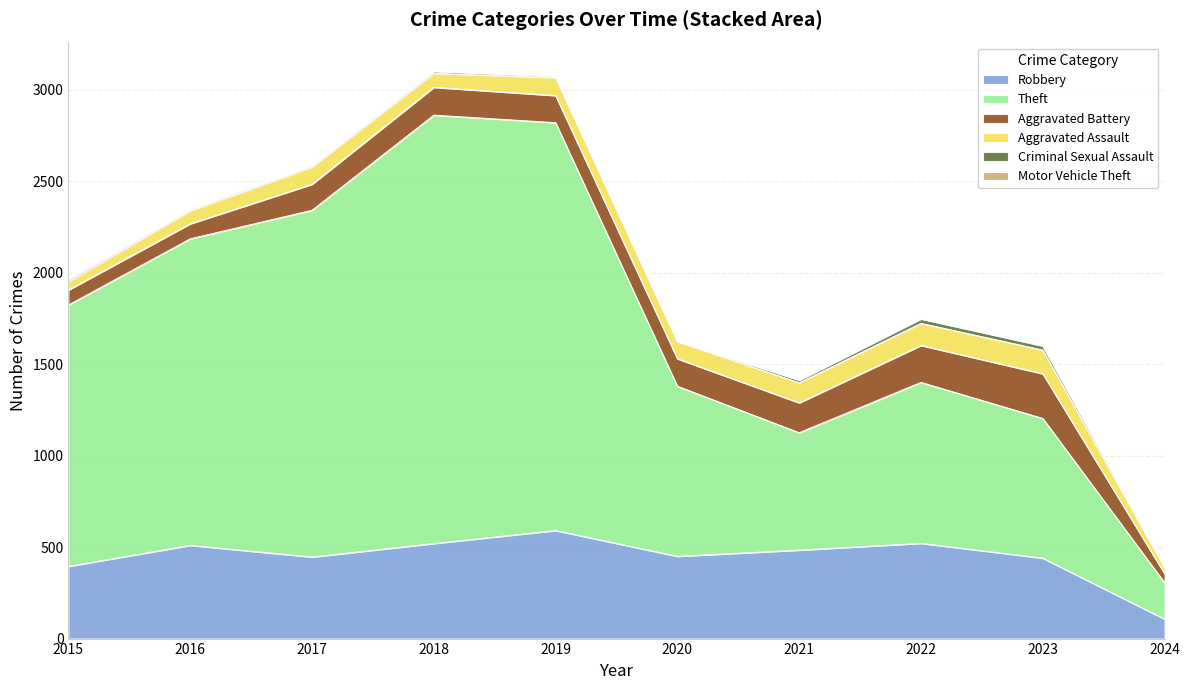

What is the lowest value of the Theft series?

199